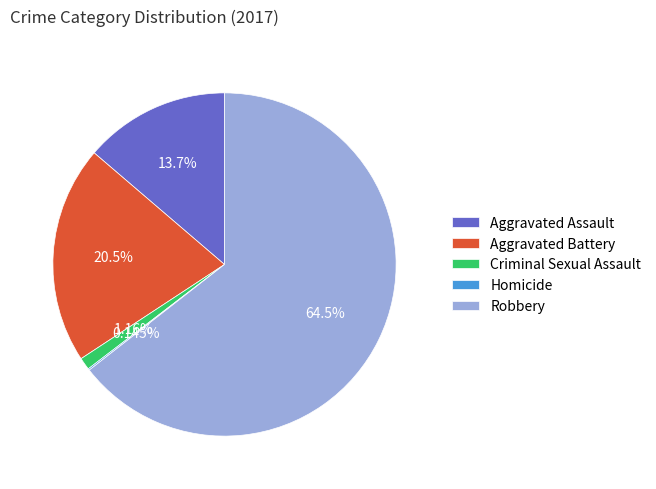

Is there any slice that represents more than half of the pie?

Yes